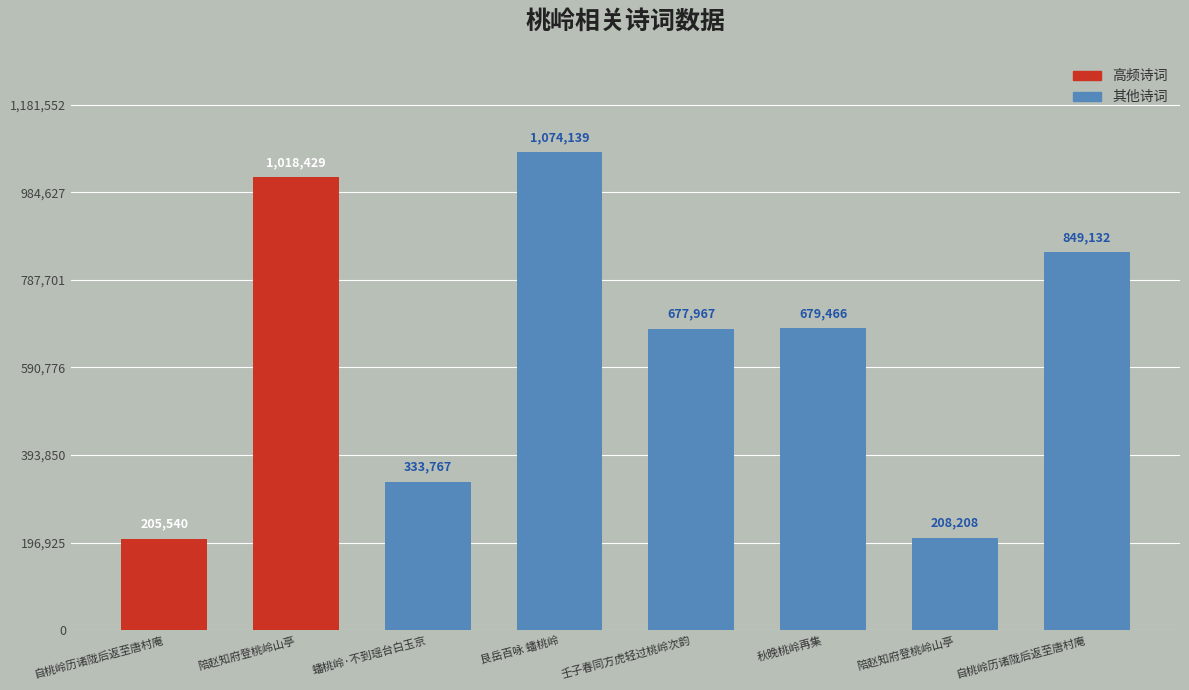

What is the maximum value shown in the chart?

1074139